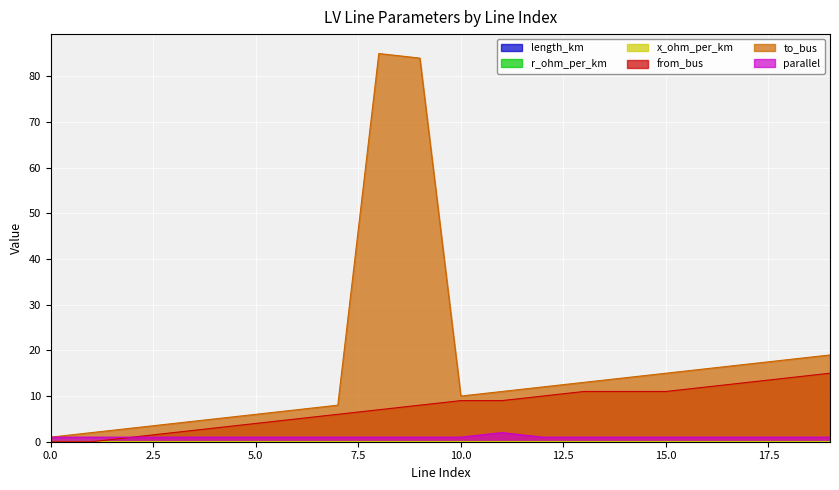

Is the value of from_bus at 0 greater than the value of to_bus at 9?

No